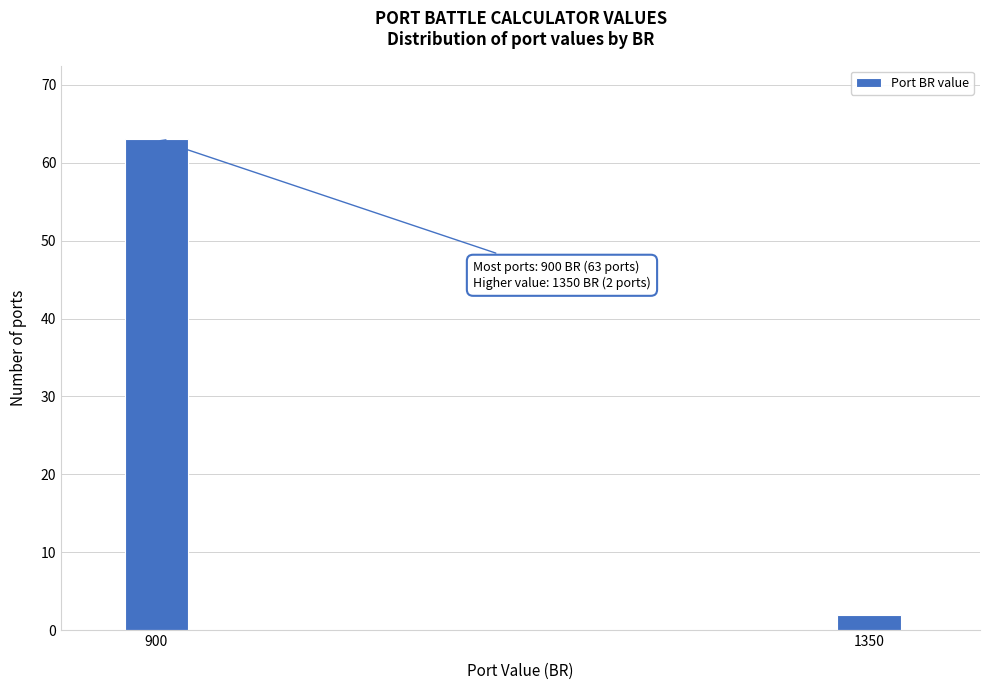

Reading left to right, what are all the values shown in this chart?

63	2